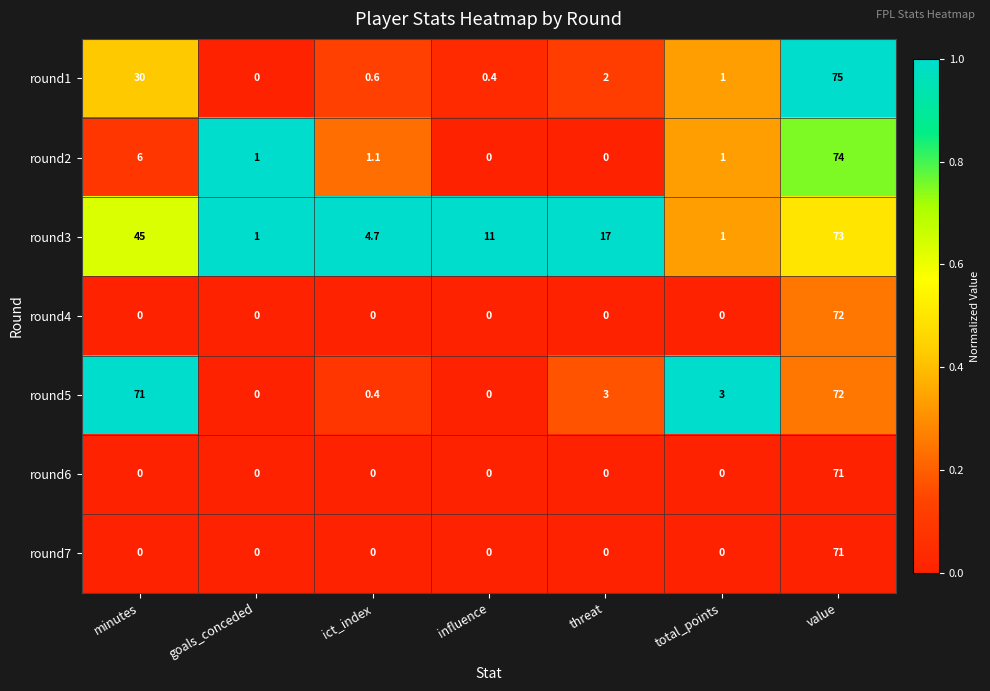

Which category has the highest value across all series?

value